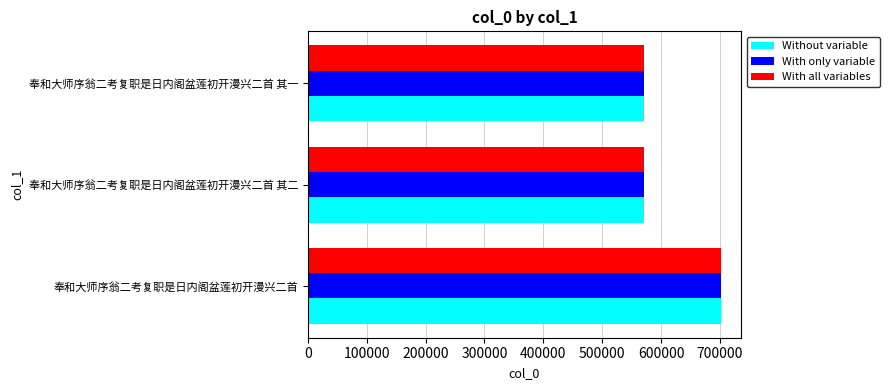

How many distinct data groups are displayed?

3